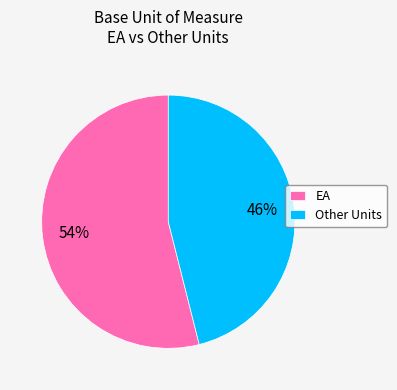

Which category has the smallest portion of the pie?

Other Units